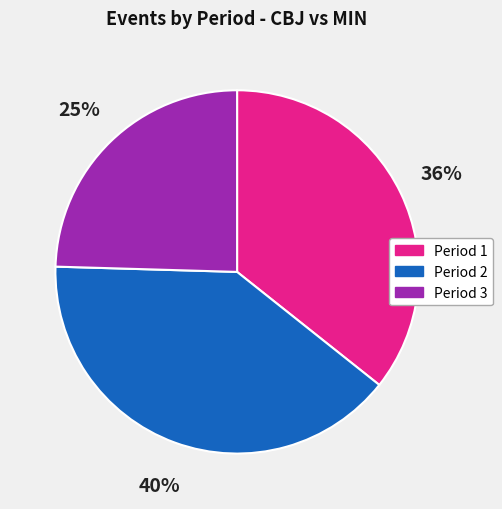

Which has a higher value, Period 3 or Period 1?

Period 1